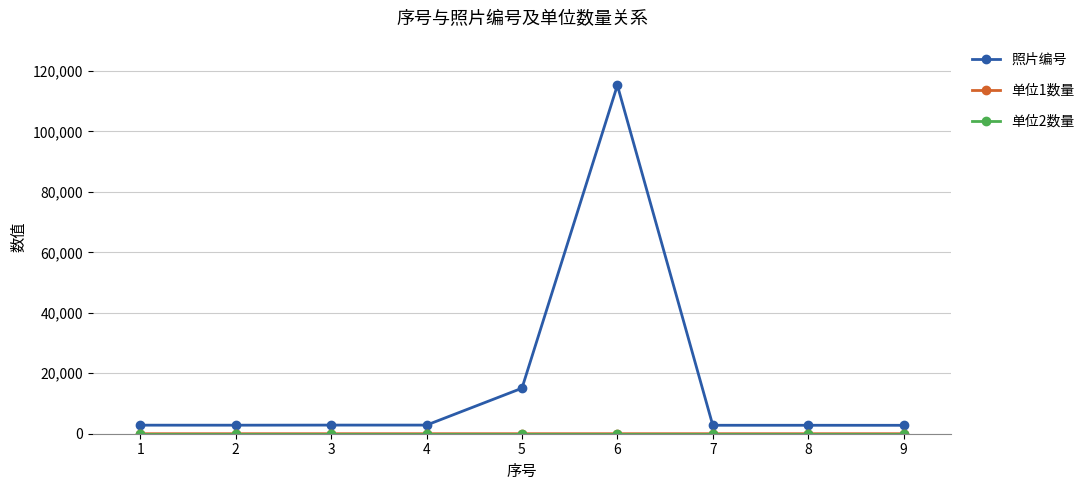

Which series has the largest total across all categories?

照片编号